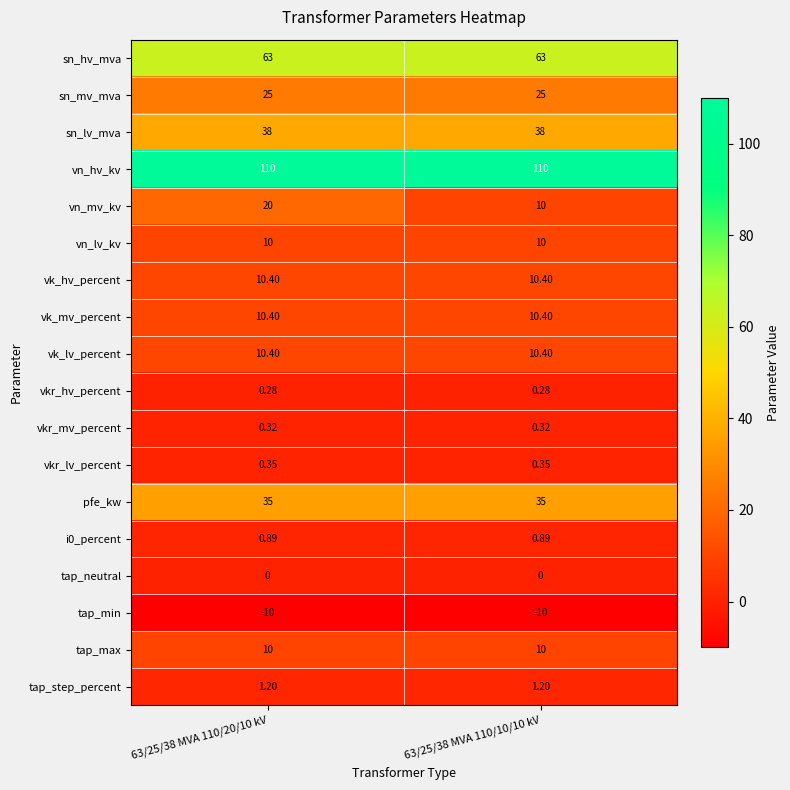

Which series has the largest total across all categories?

vn_hv_kv